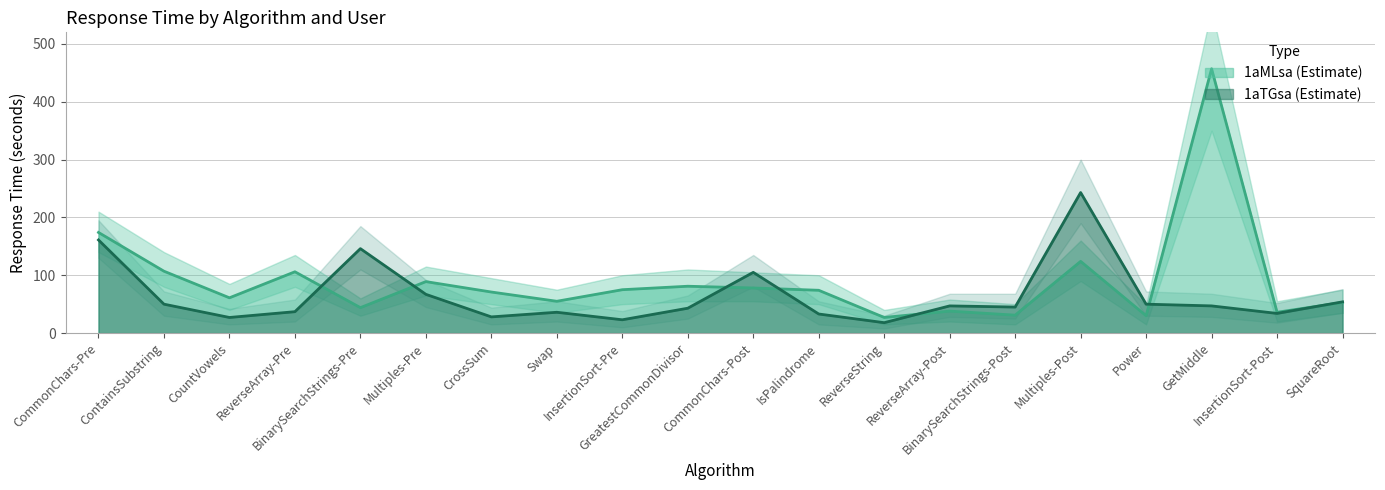

What is the highest value of the ResponseTime_1aMLsa series?

457